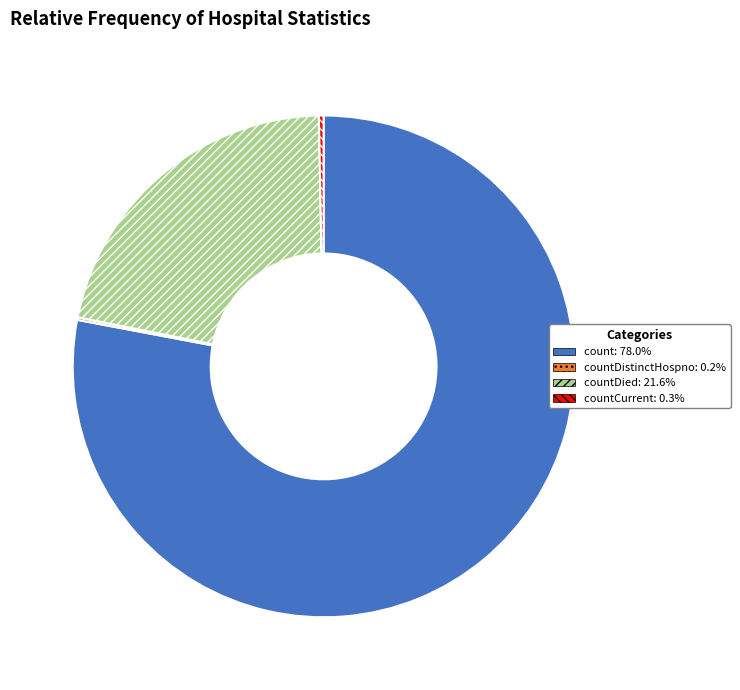

Is there a majority slice in this chart?

Yes